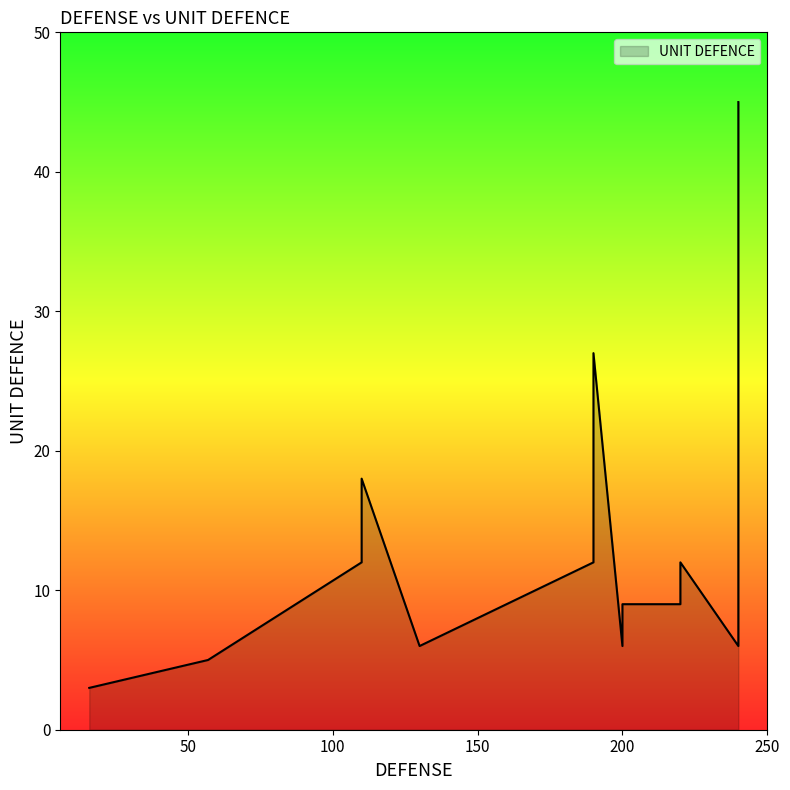

How many lines are shown in the chart?

1